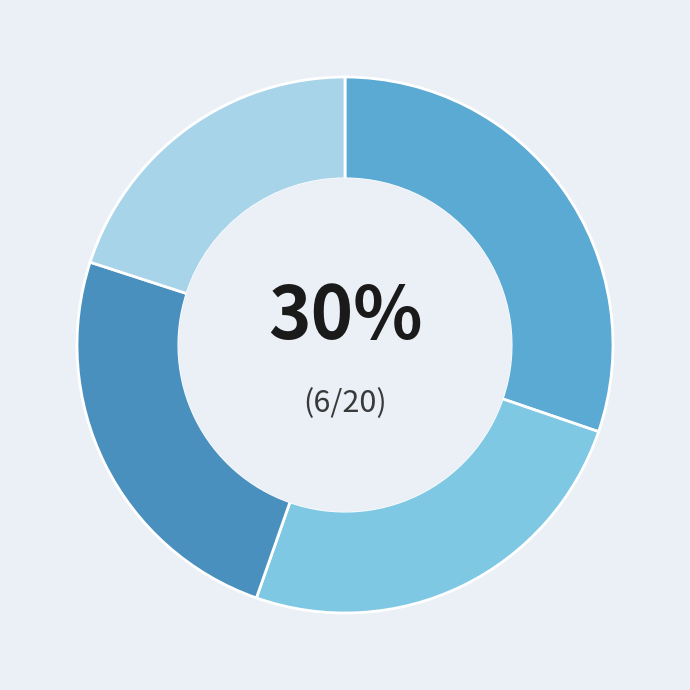

Count the number of slices in the pie.

4